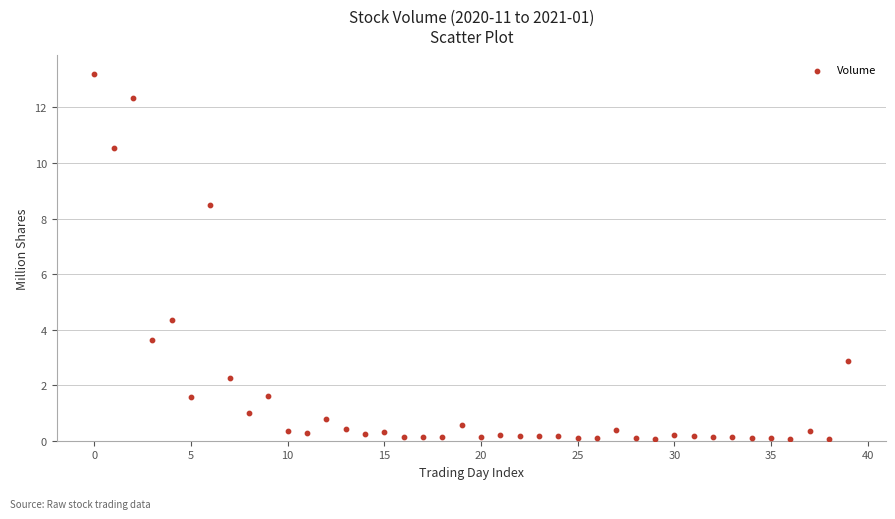

What is the range of Y values (max minus min)?

13.2